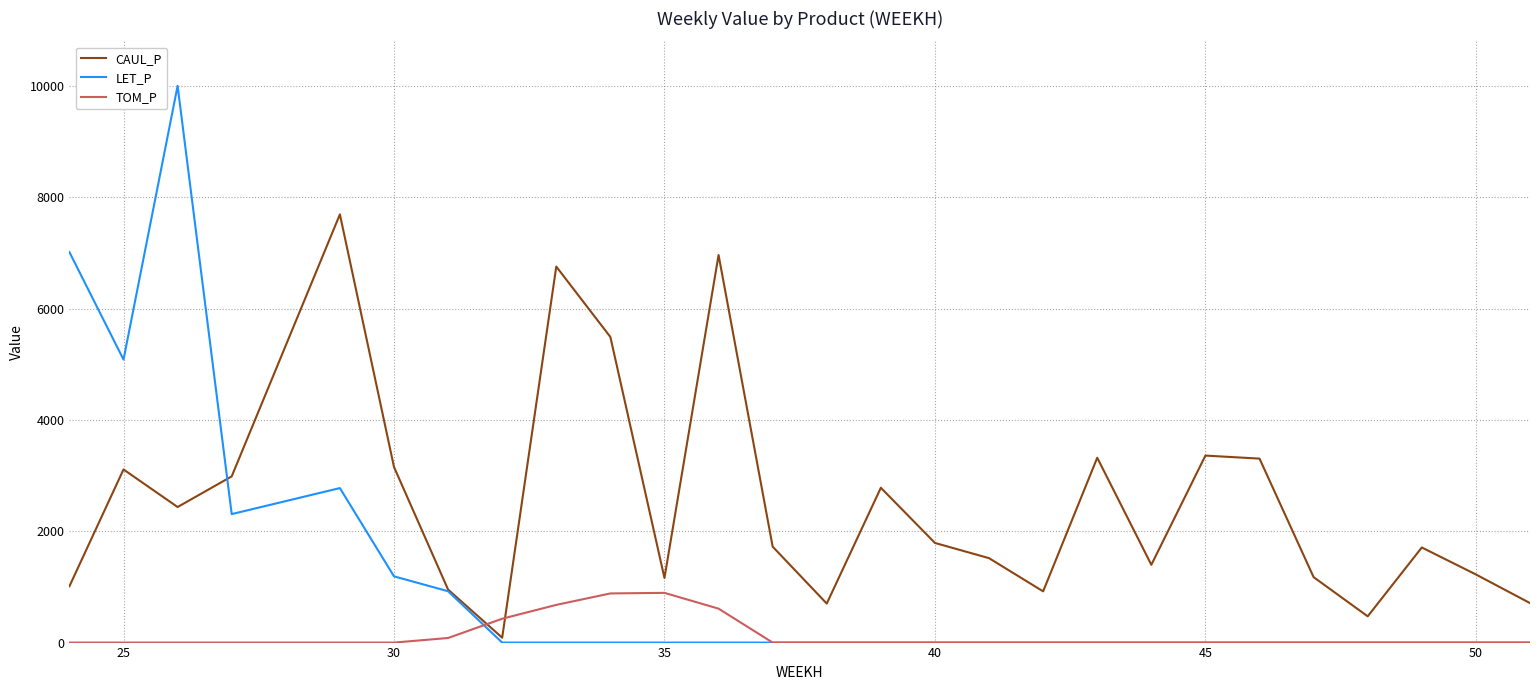

Which series has the widest spread of values?

LET_P